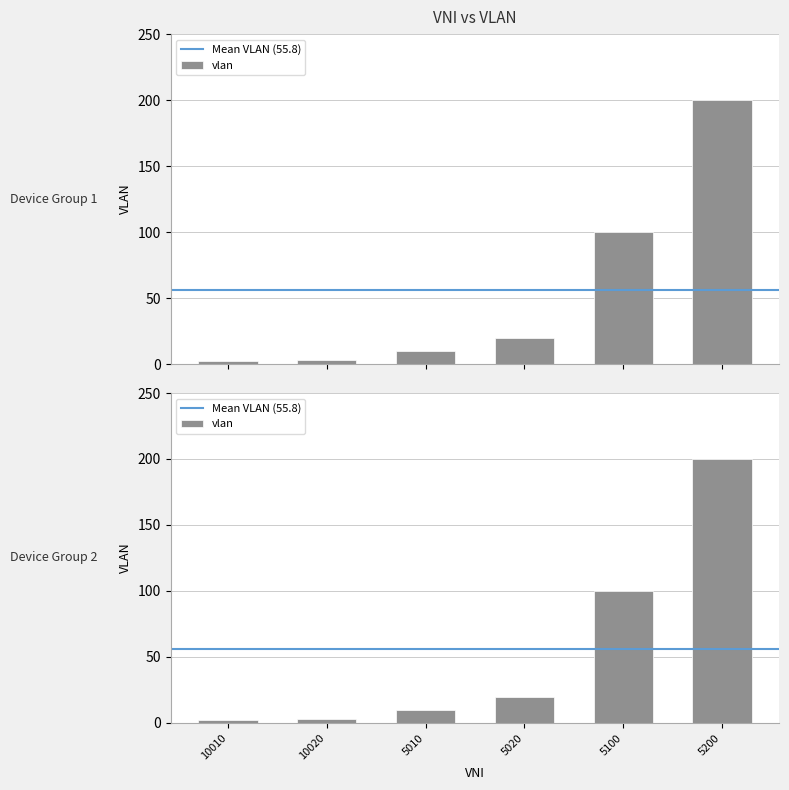

Count the number of categories in the chart.

6